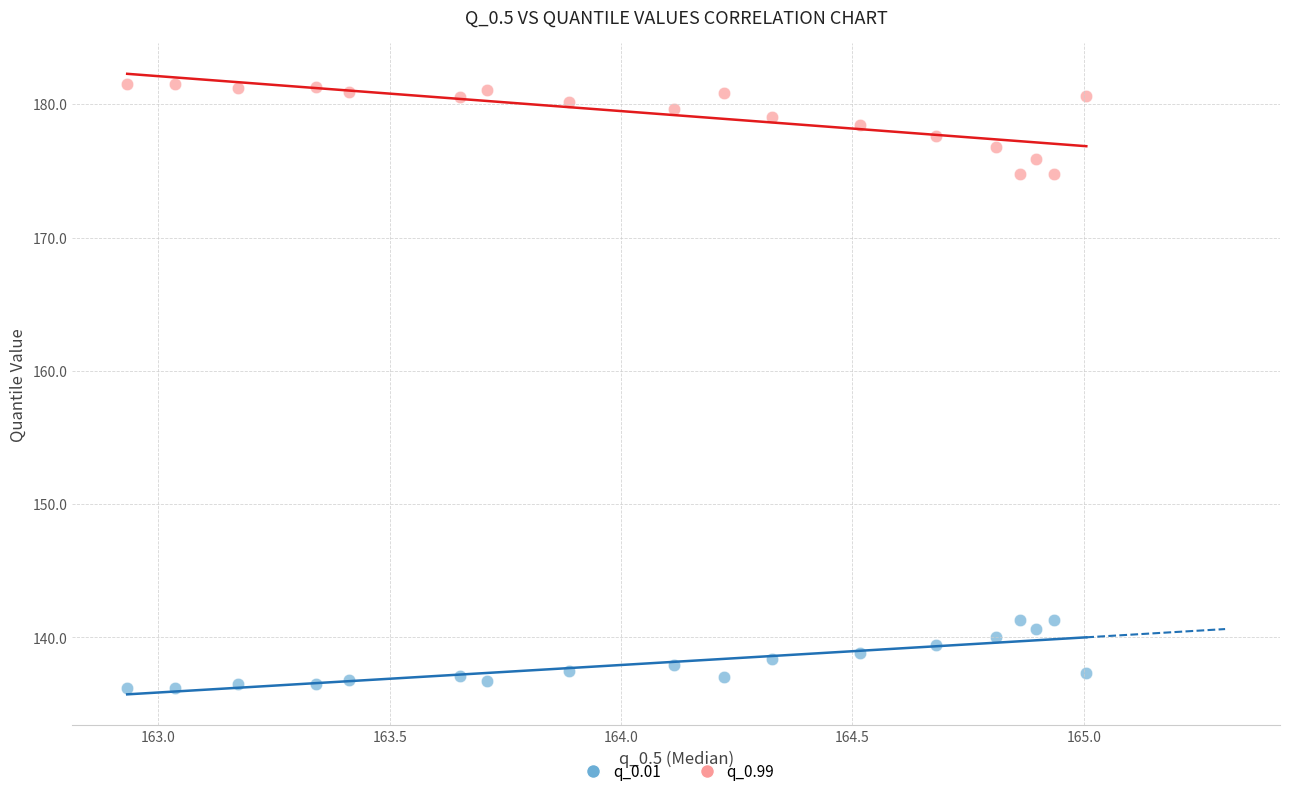

Across all data points, what is the range of Y values (max minus min)?

45.3